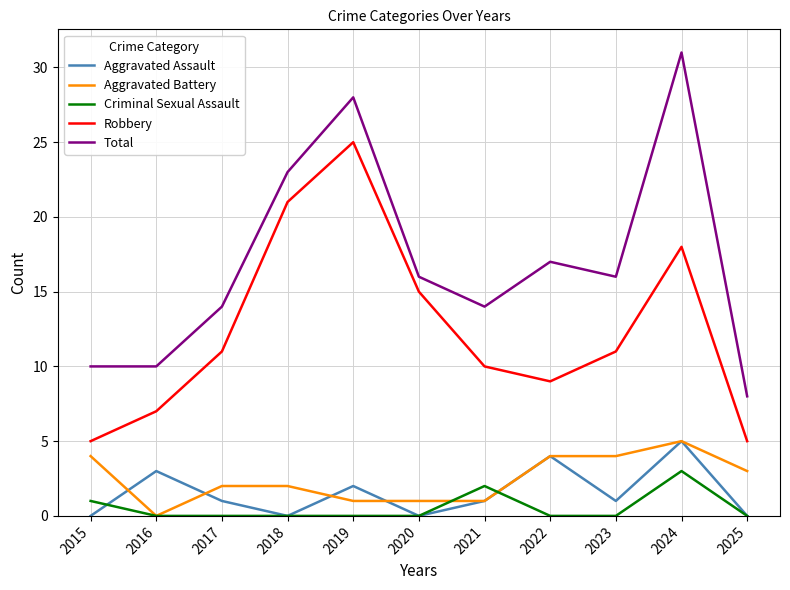

What is the approximate value of Robbery at 2023?

11